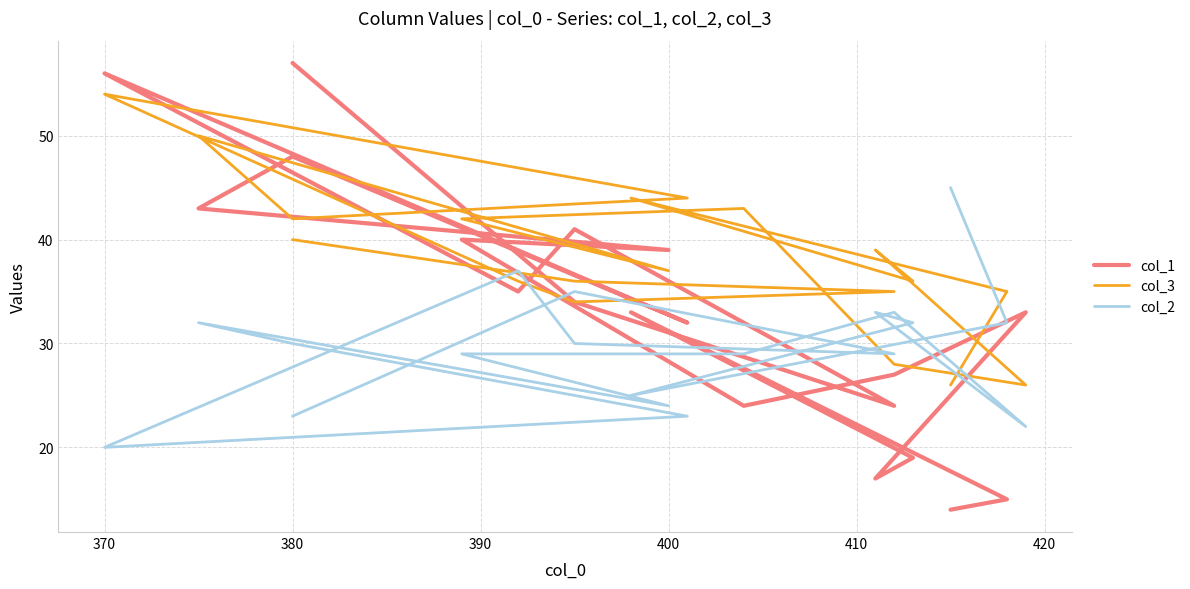

What is the lowest value of the col_2 series?

20